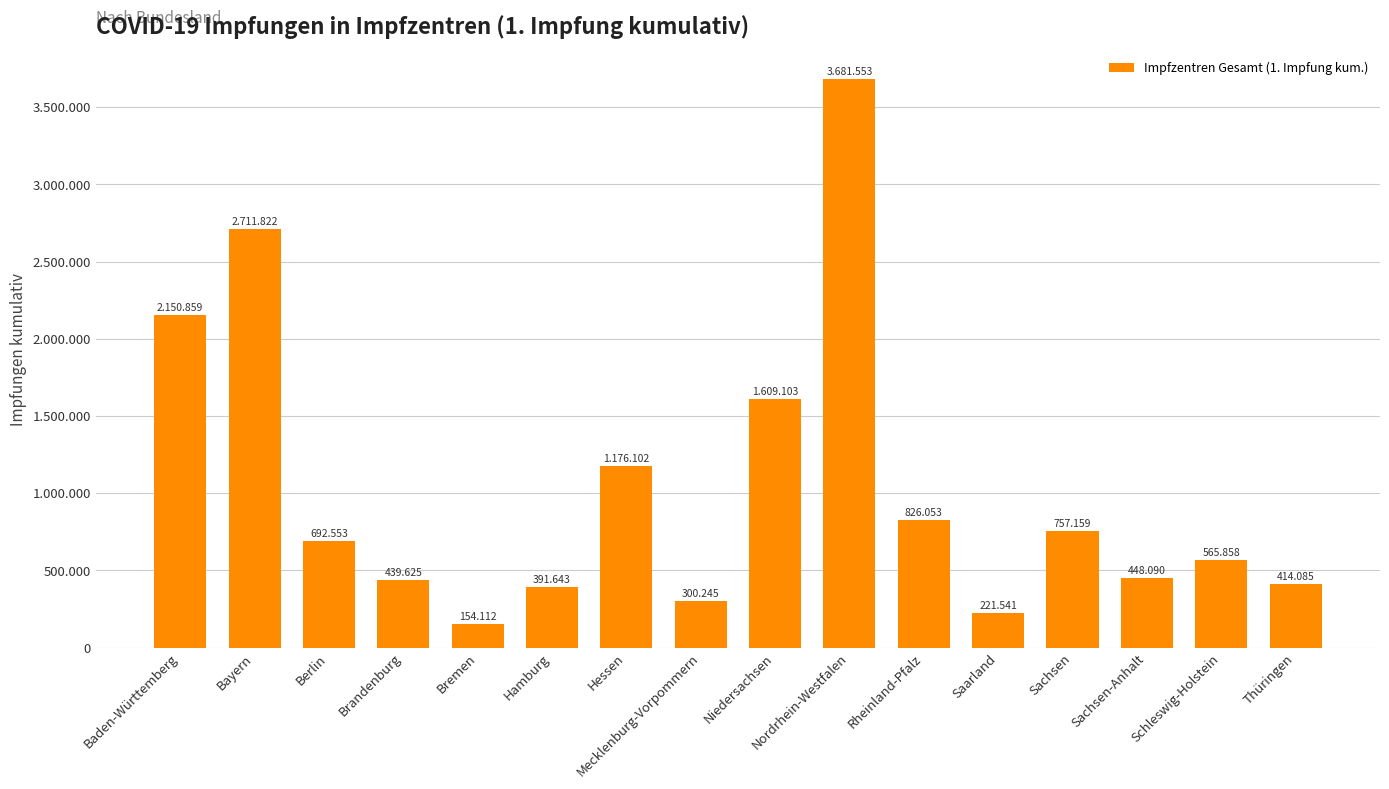

Rank the categories by value from highest to lowest.

Nordrhein-Westfalen, Bayern, Baden-Württemberg, Niedersachsen, Hessen, Rheinland-Pfalz, Sachsen, Berlin, Schleswig-Holstein, Sachsen-Anhalt, Brandenburg, Thüringen, Hamburg, Mecklenburg-Vorpommern, Saarland, Bremen